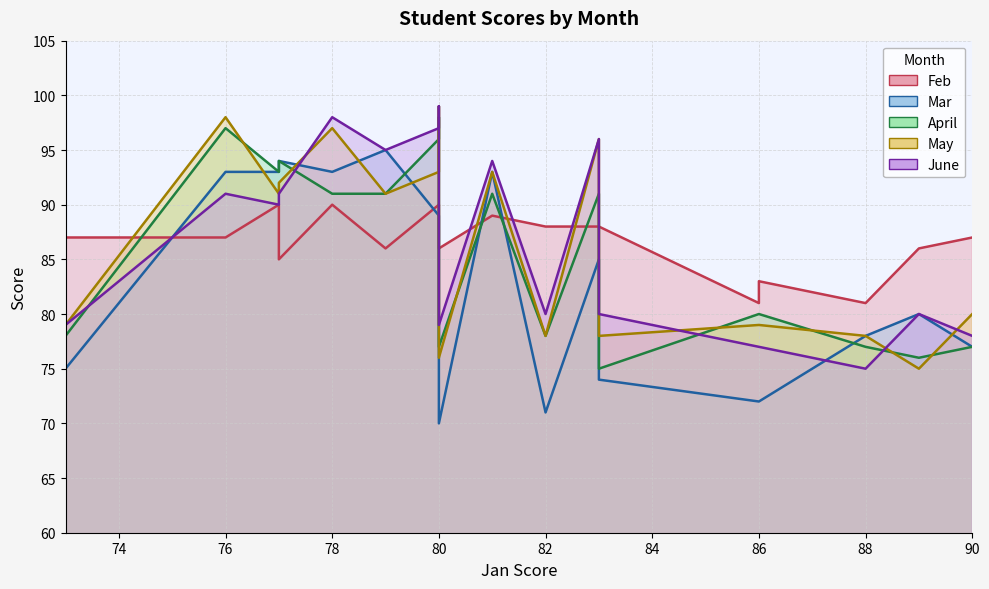

In April, how many points are higher than both neighbors (excluding endpoints)?

5